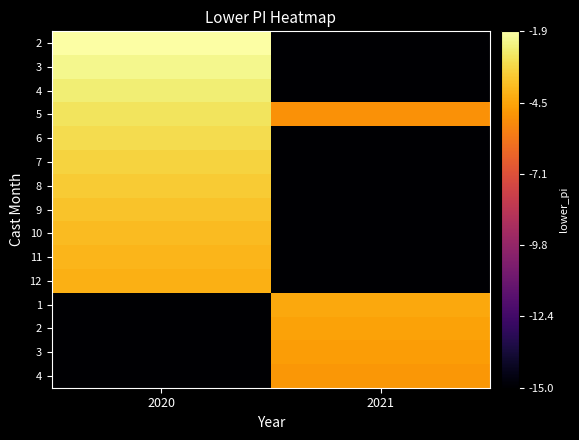

What is the total value across all series at 2021?

-173.7